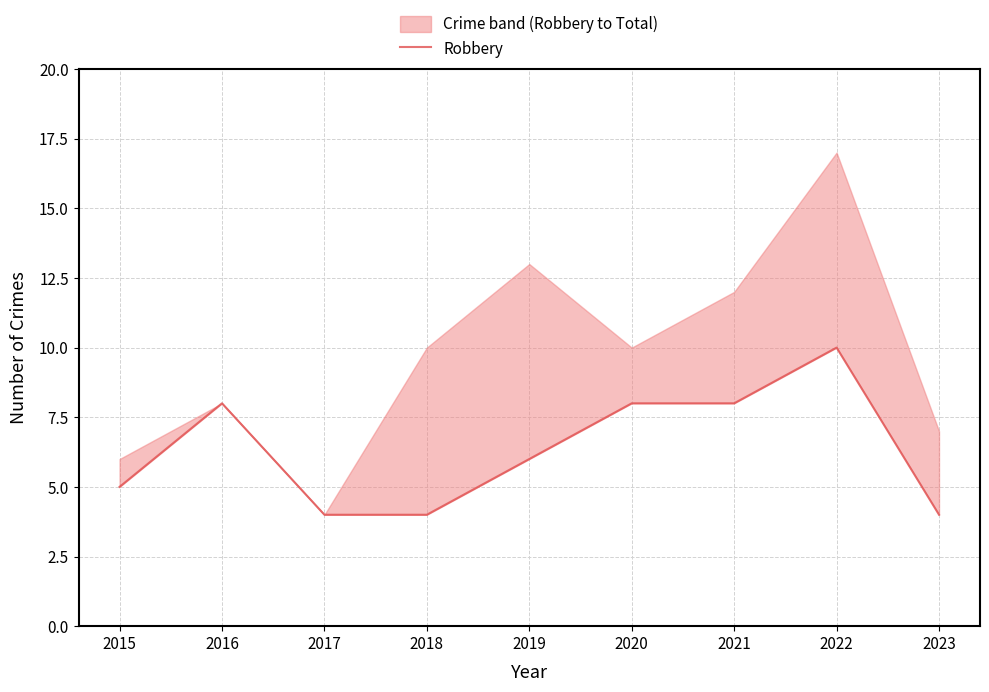

List the labels in order of value, smallest first.

2017, 2018, 2023, 2015, 2019, 2016, 2020, 2021, 2022